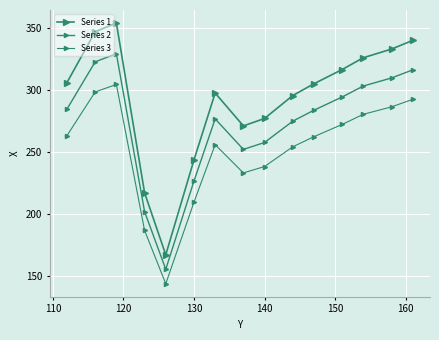

Count the number of data series in this chart.

3